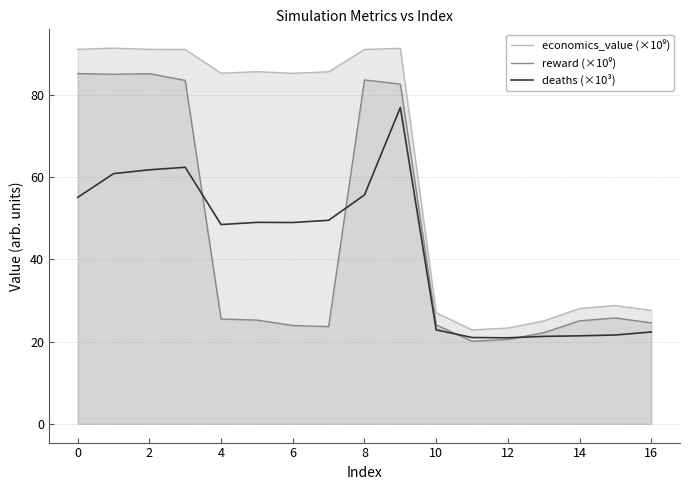

The value of deaths (×10³) at 14 is 30.8. True or false?

False